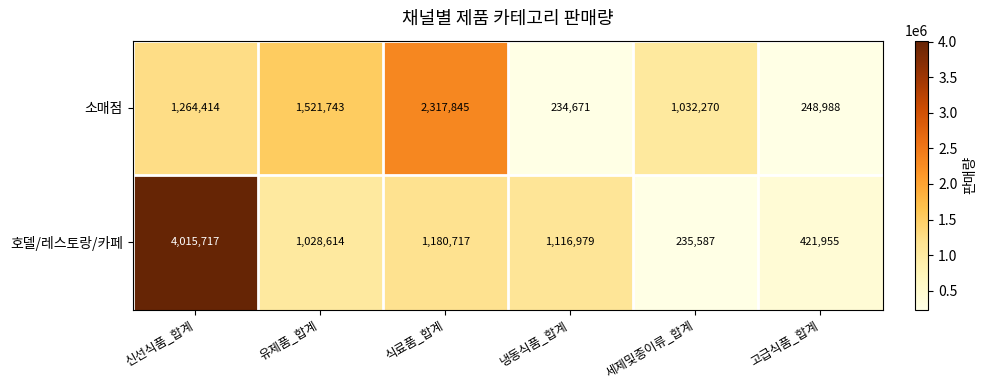

What value does the 소매점 series have at 세제및종이류_합계, to the nearest 100?

1032300